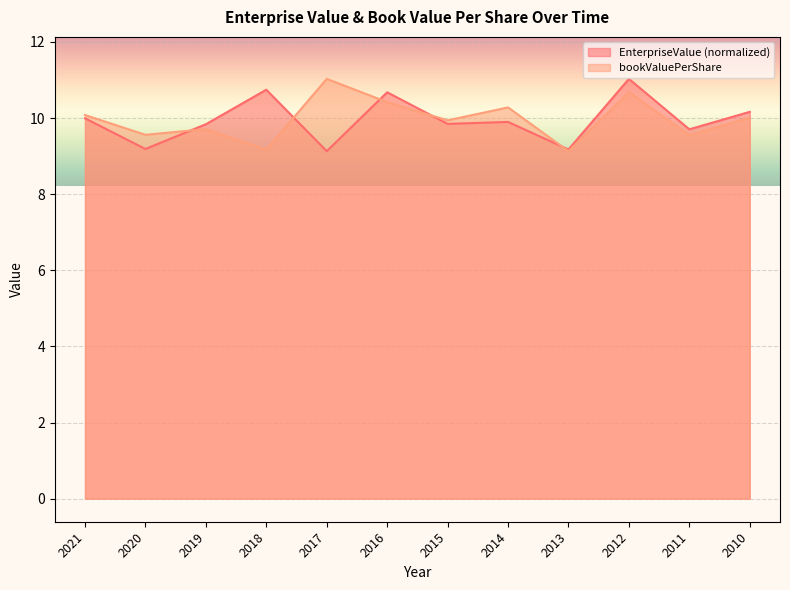

How many lines are shown in the chart?

2